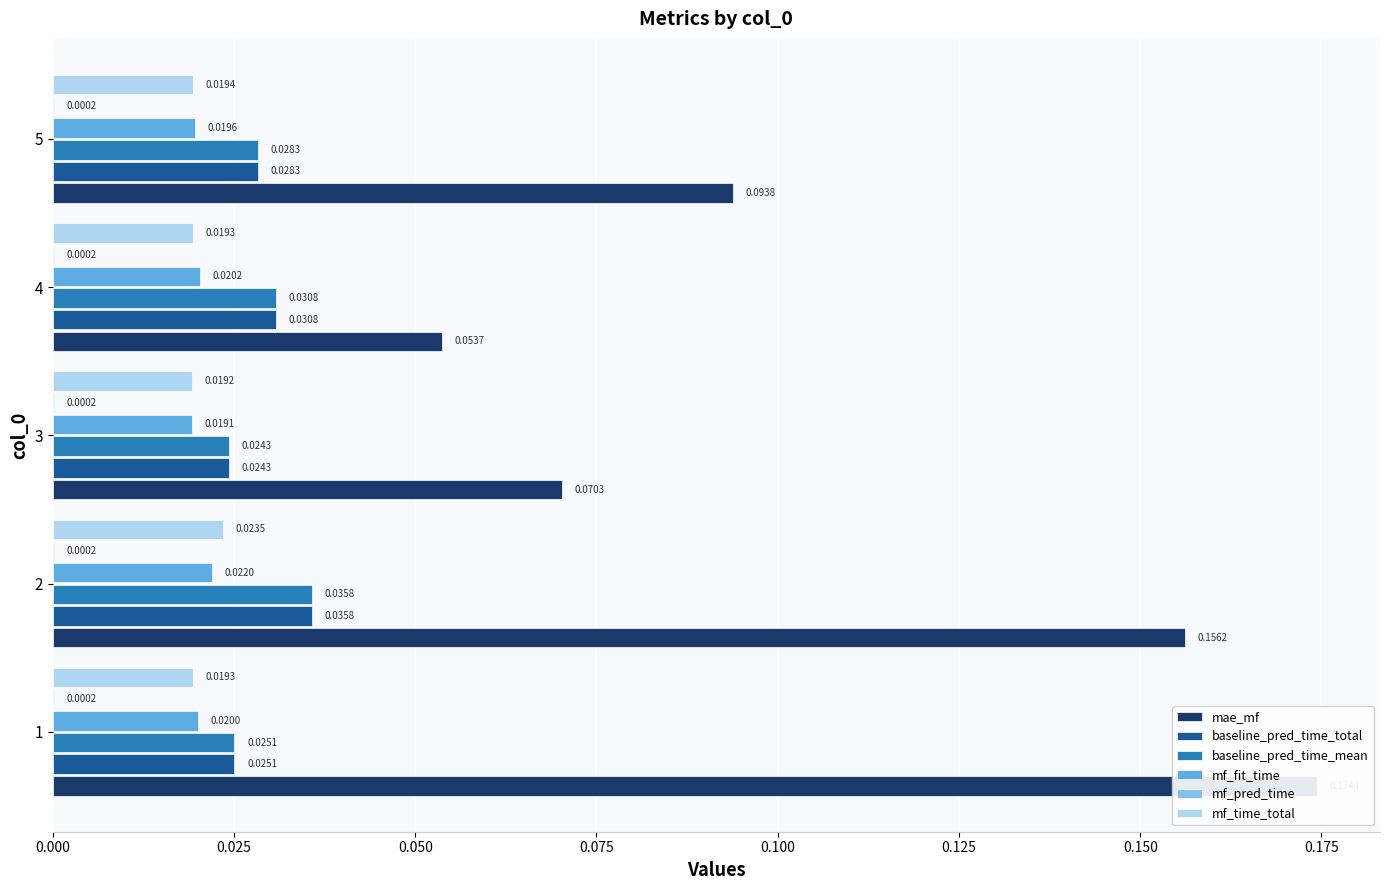

Which has a higher value, 4 or 5?

5